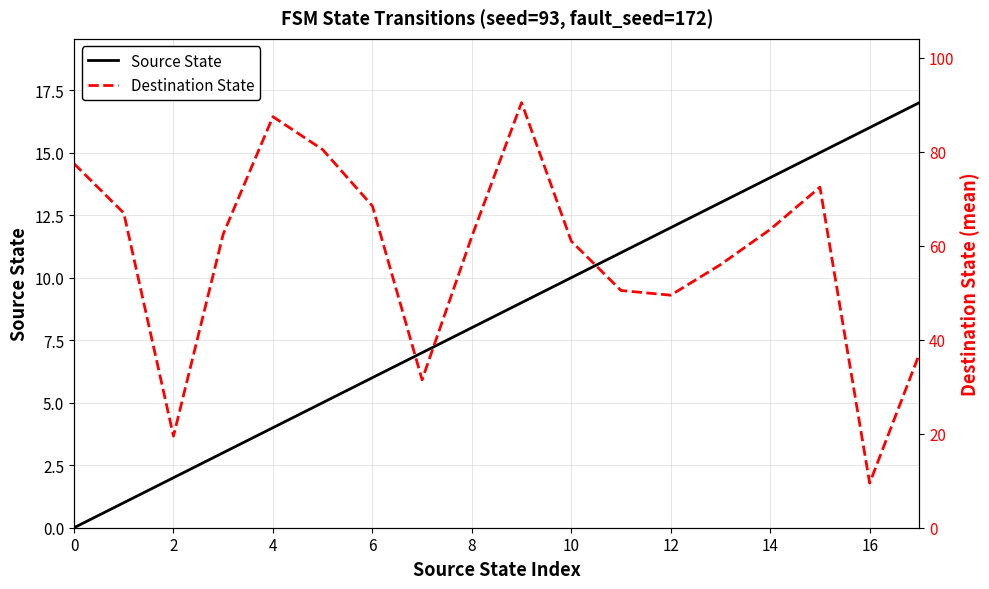

True or false: Destination State has more than 2 points higher than both neighbors.

True